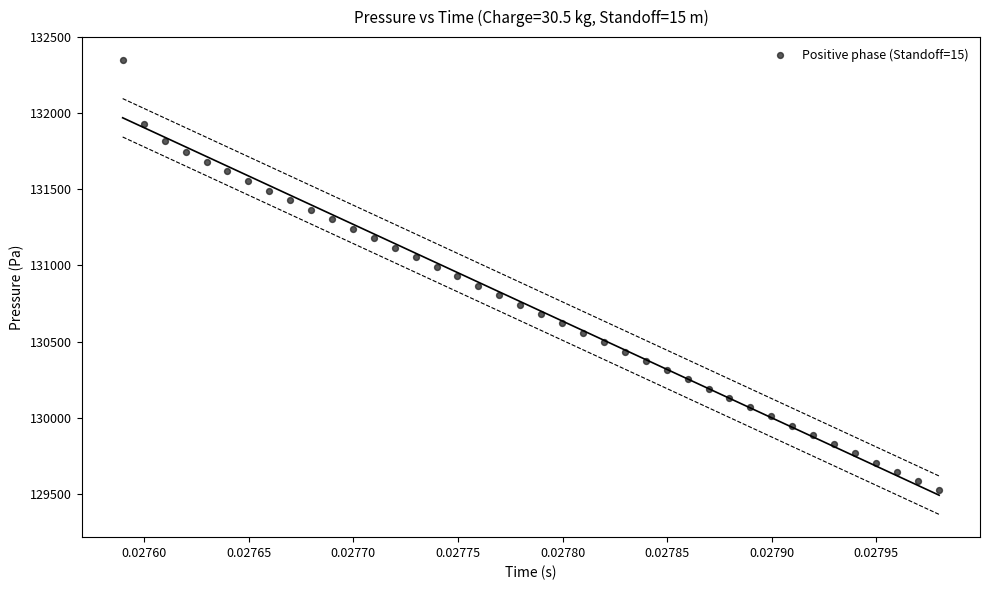

What is the range of Y values (max minus min)?

2827.5